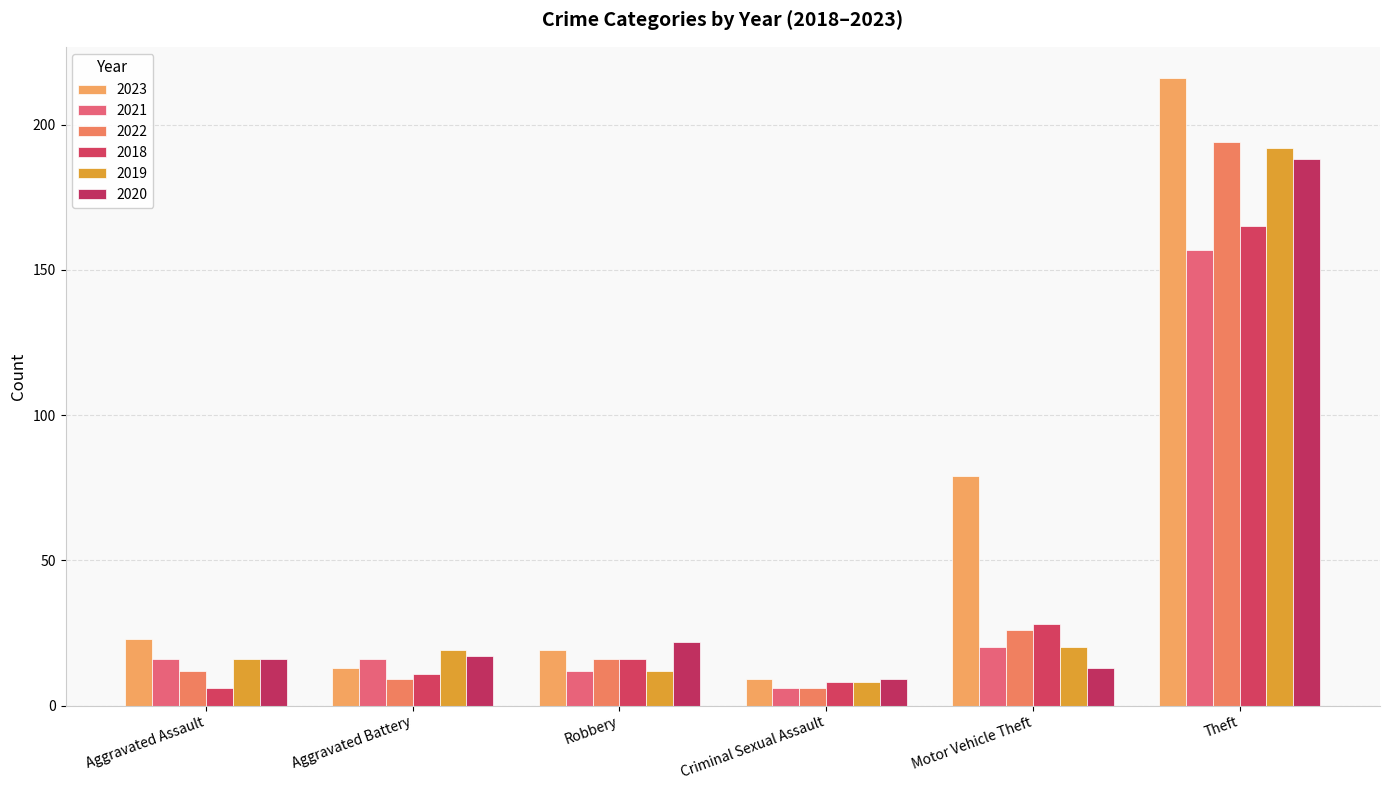

What is the label of the 3rd bar from the left?

Robbery